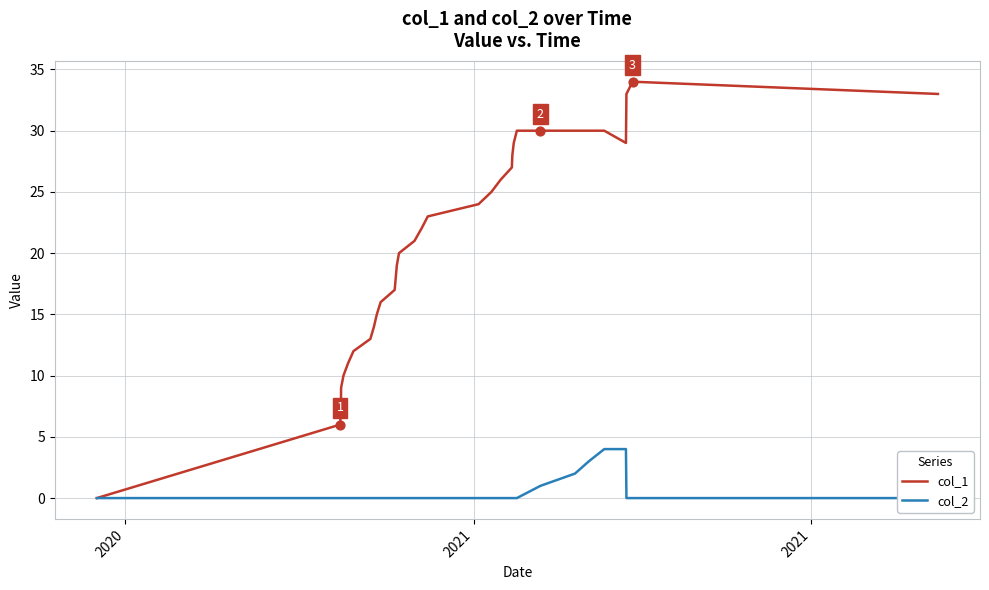

Which series contains the highest Y value?

col_1